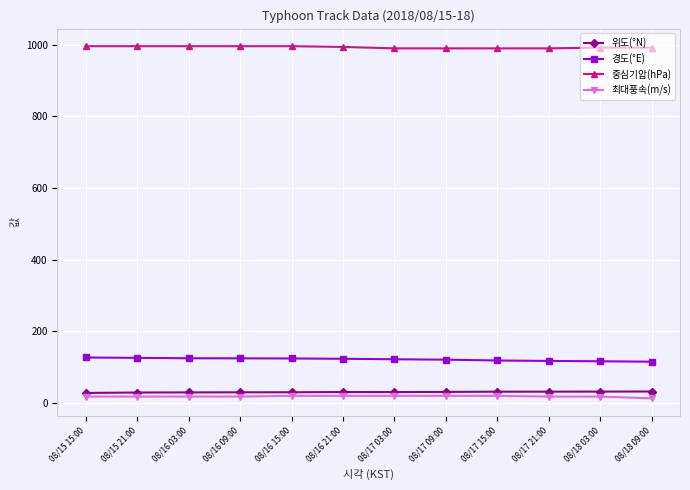

The 경도(°E) series shows 190.1 at 08/16 21:00. True or false?

False